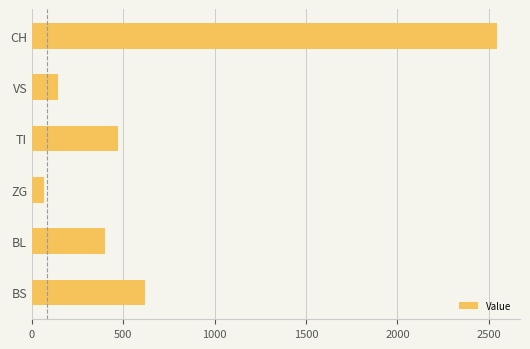

Are the bars horizontal?

Yes